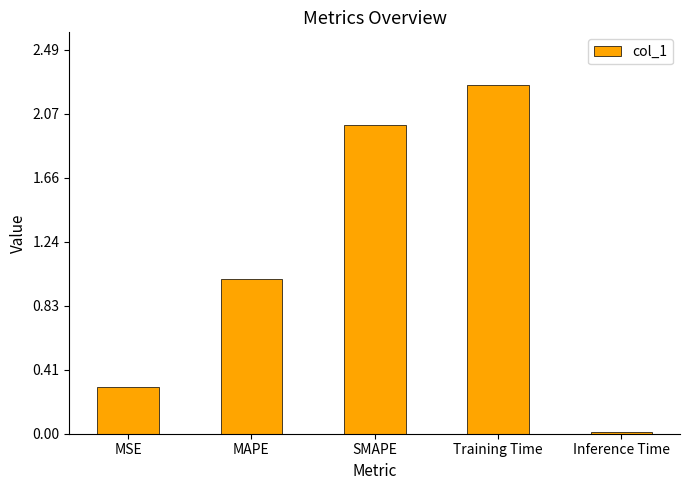

What is the change in value from MSE to SMAPE?

+1.7